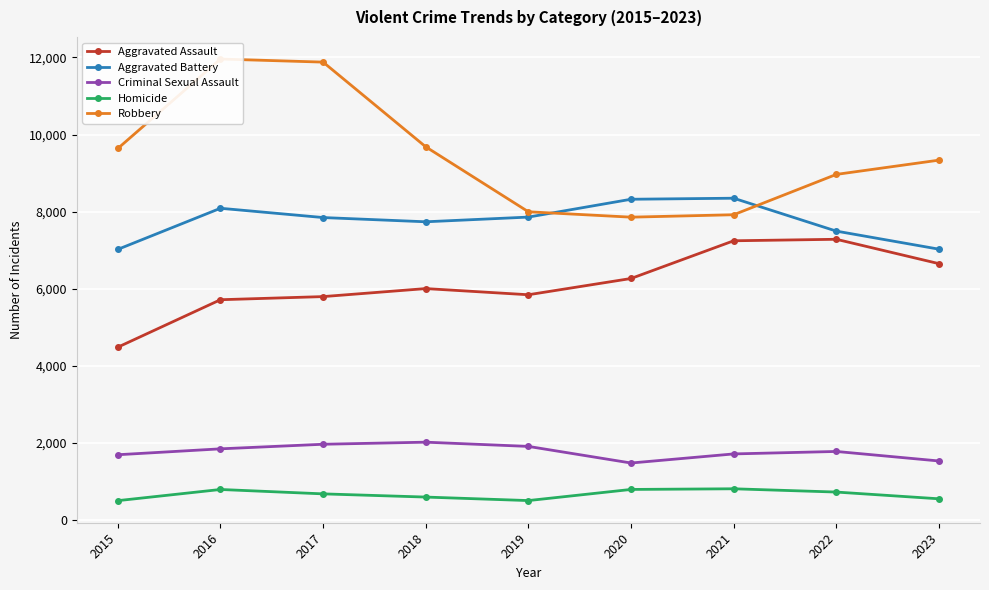

What is the average value of the Criminal Sexual Assault series?

1765